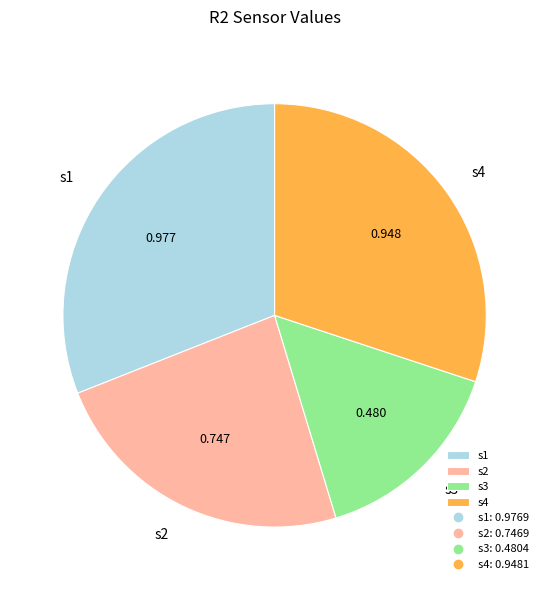

True or false: s2 accounts for 24% of the total.

True